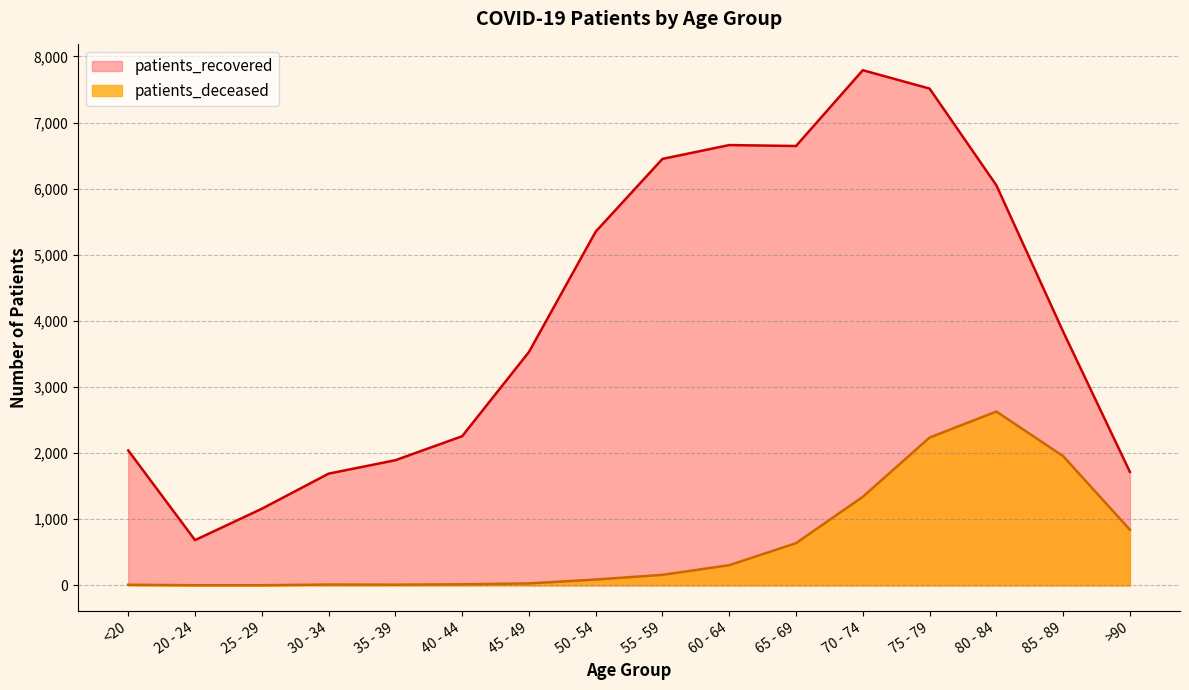

What is the difference between the highest and lowest values at >90?

875